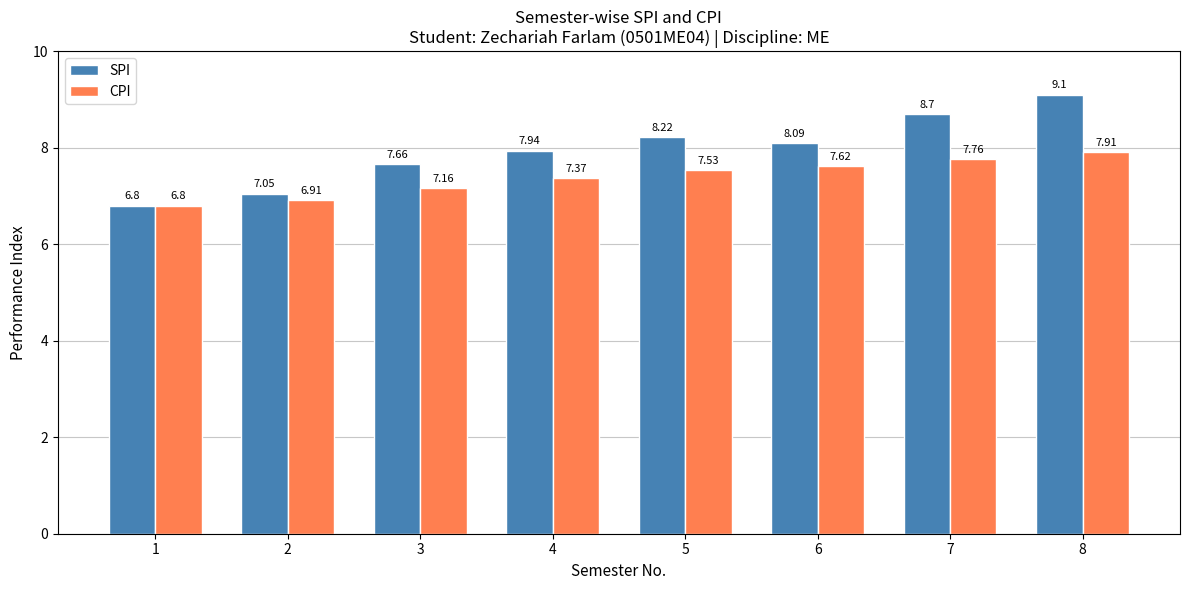

How many bars are there in total?

16